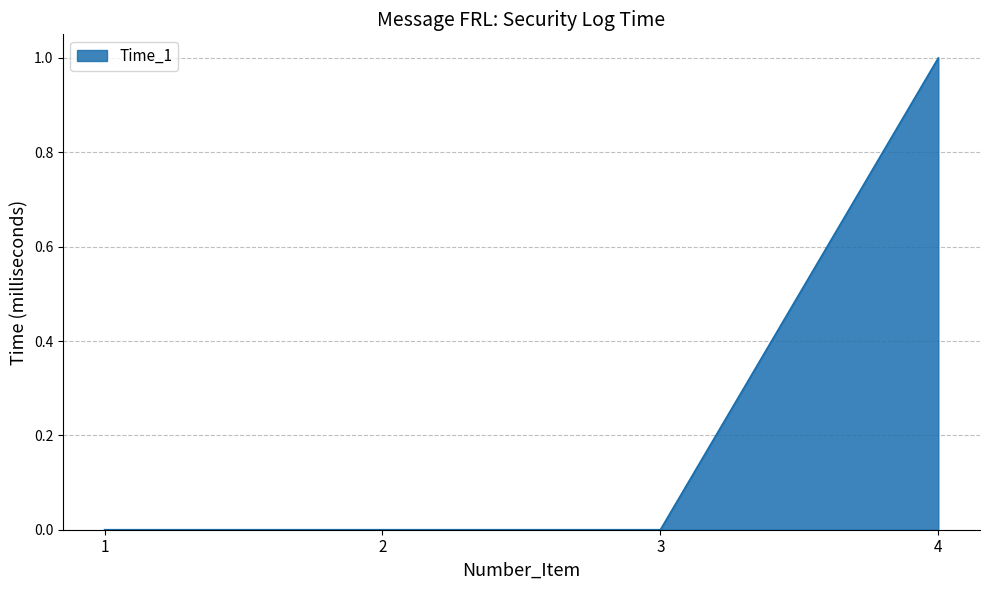

The value at 1 is -1. True or false?

False